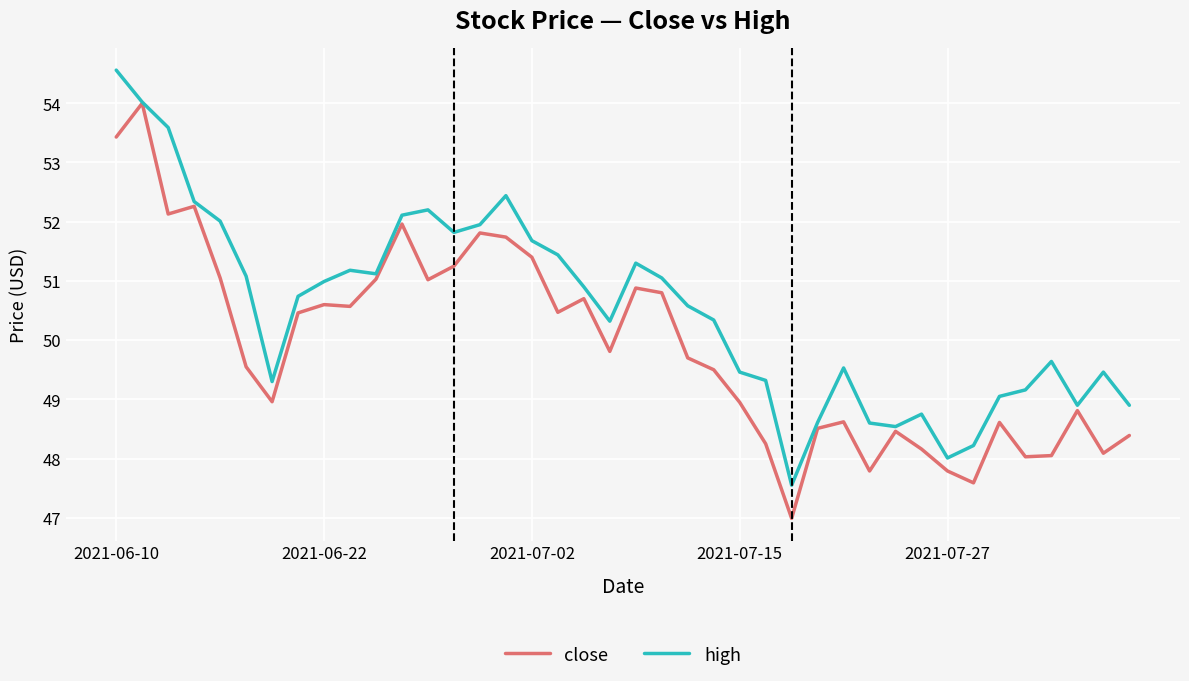

What is the greatest value displayed?

54.6